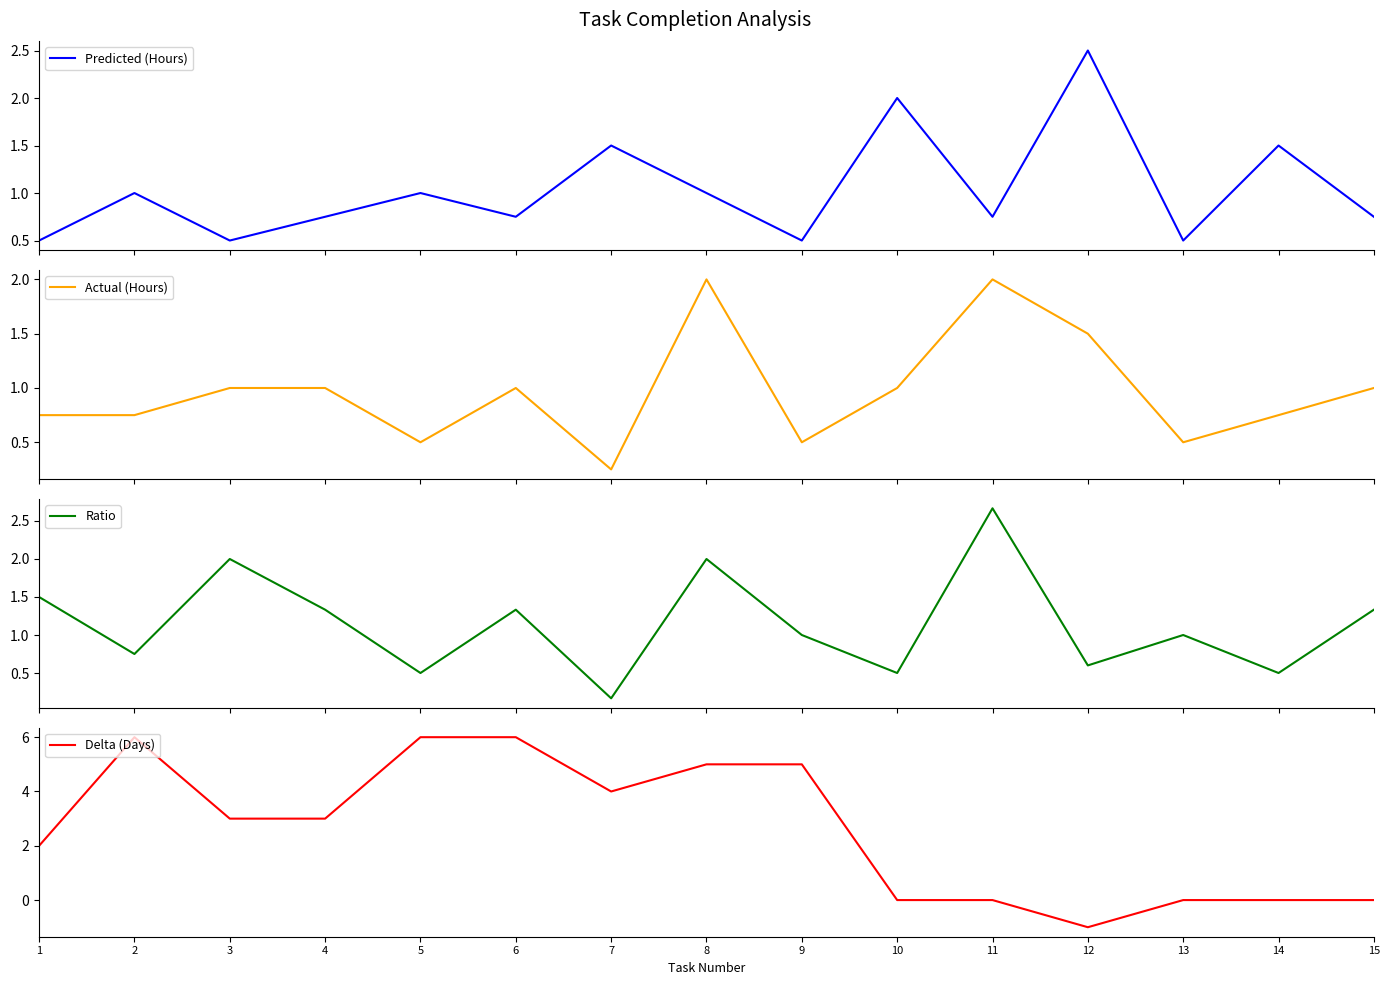

How many interior local valleys does the Actual (Hours) series have?

4